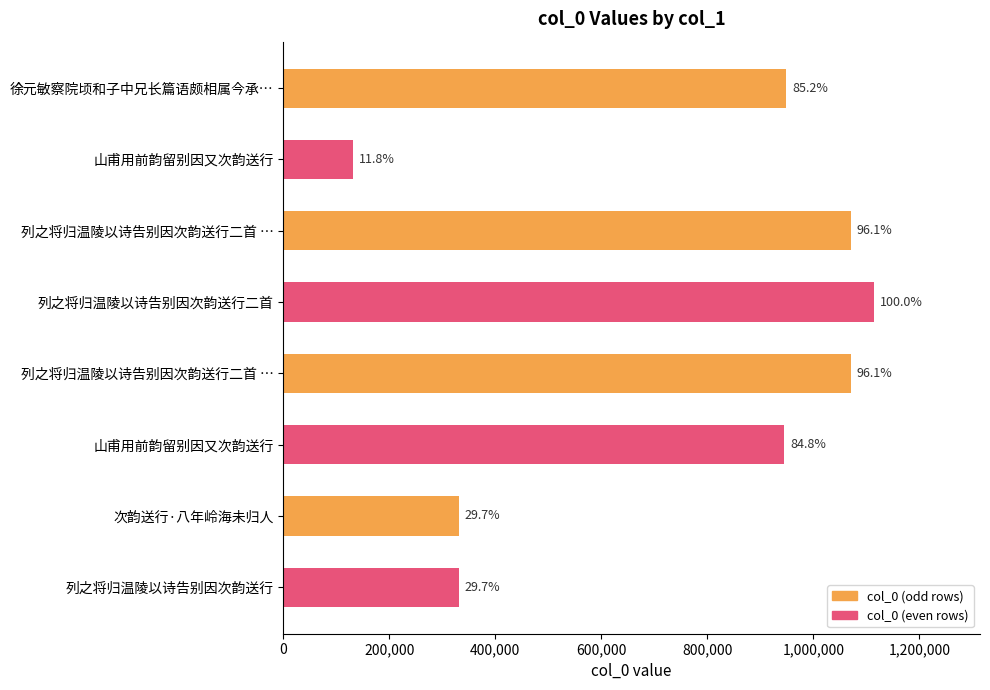

How many bars are there in total?

8